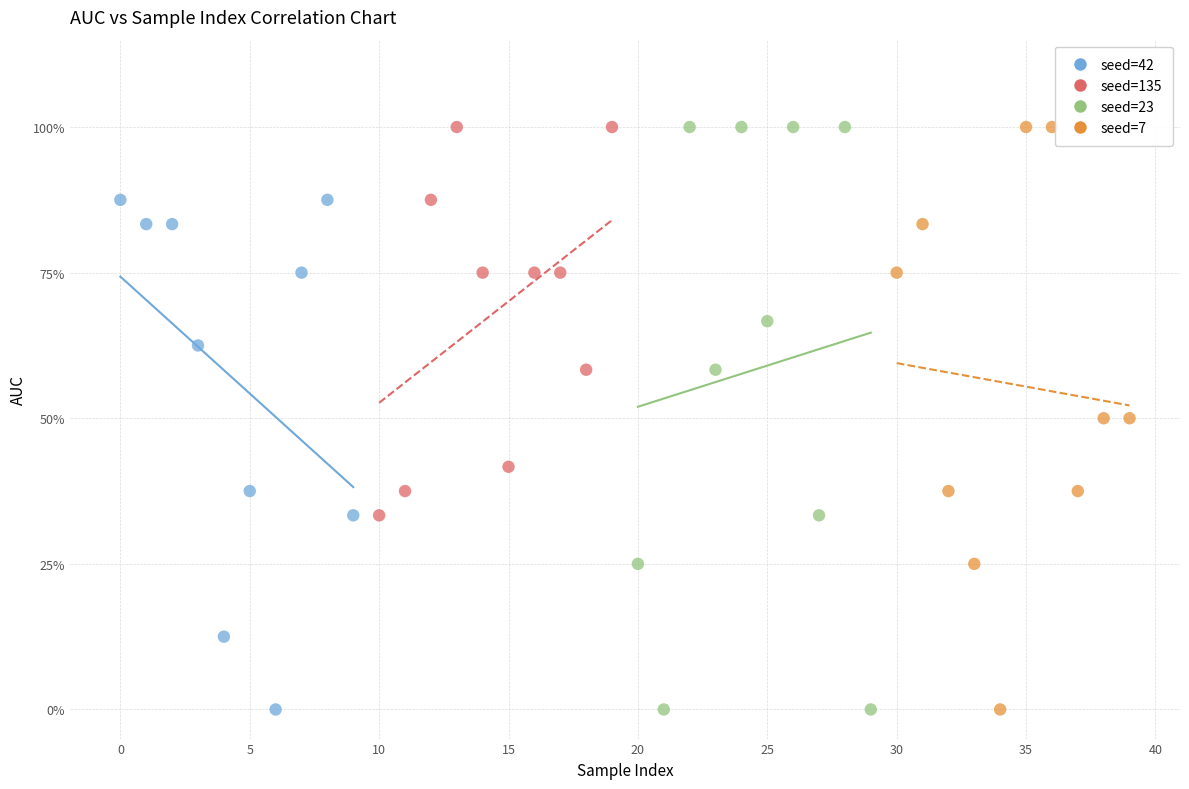

What are all the series names shown in the legend?

seed=42, seed=135, seed=23, seed=7